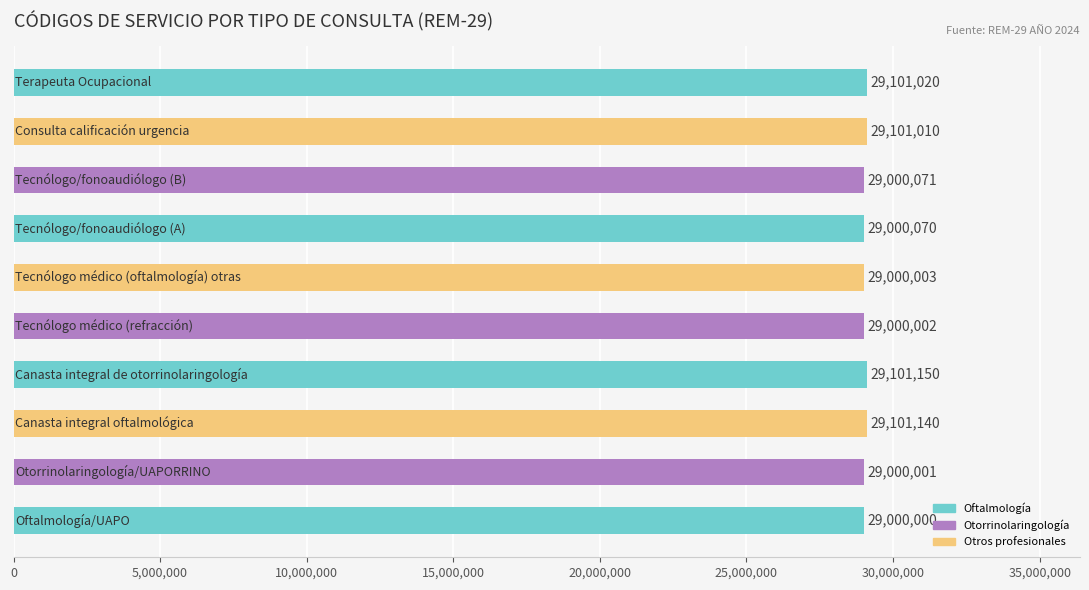

What is the greatest value displayed?

29101150